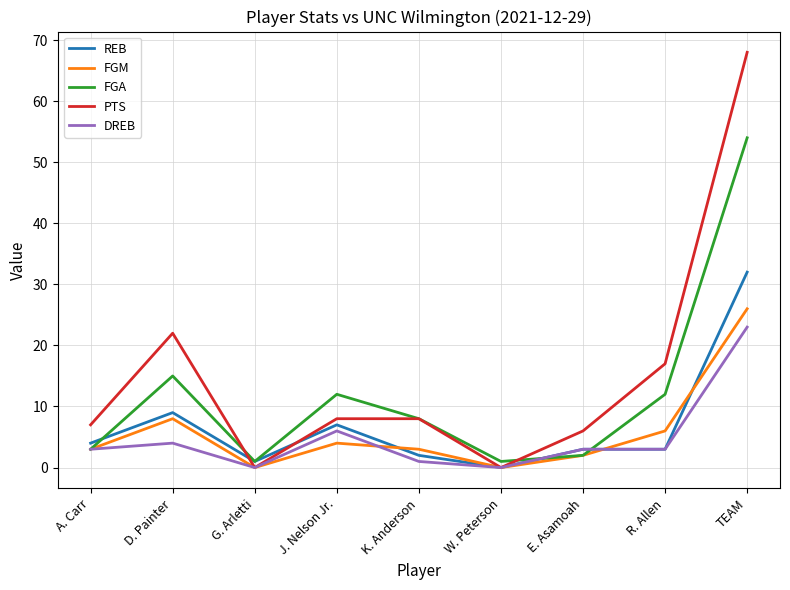

The value of PTS at W. Peterson is 24. True or false?

False